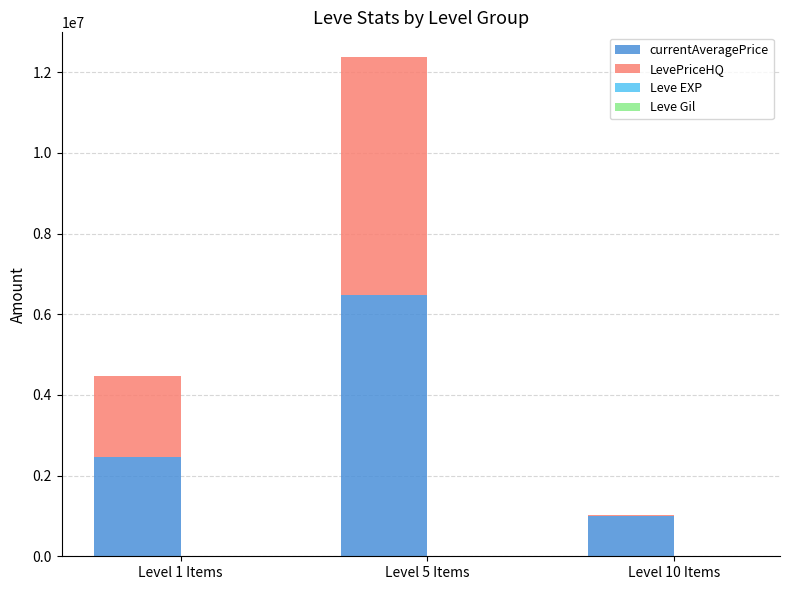

Which series changed the most between Level 1 Items and Level 5 Items?

currentAveragePrice